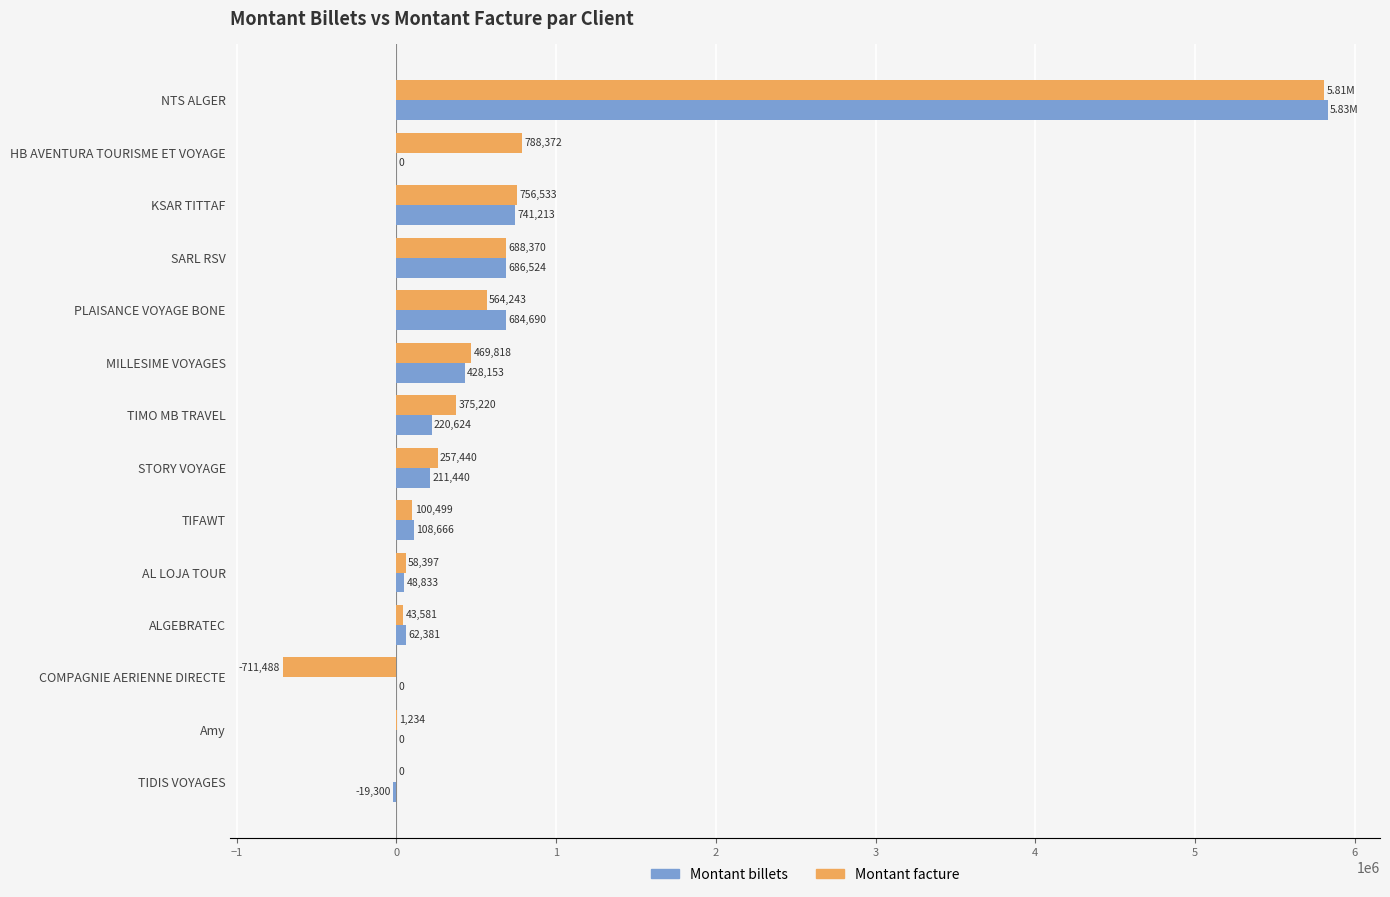

Where is Montant facture nearest to the value 2548907?

HB AVENTURA TOURISME ET VOYAGE